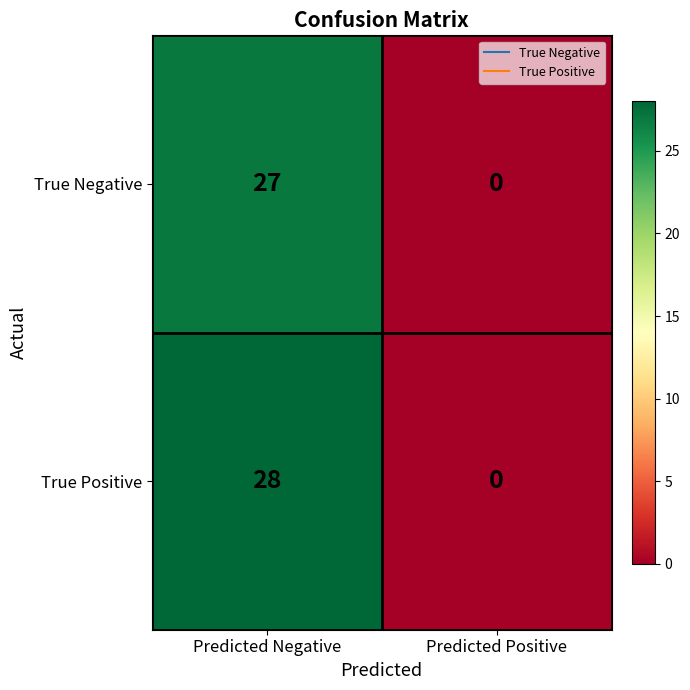

Reading left to right, list all the values displayed in this chart.

True Negative: 27	0
True Positive: 28	0